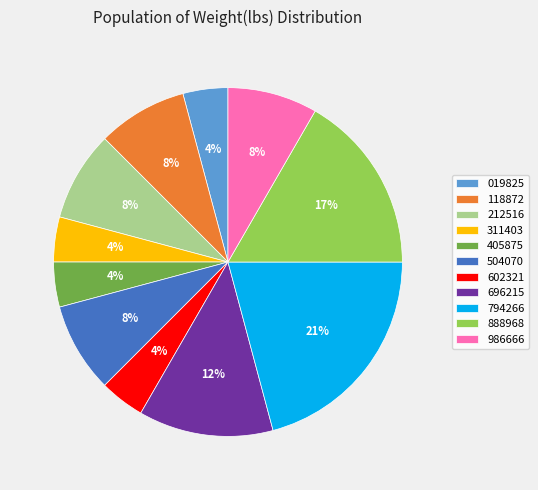

Is 602321 the majority of the pie?

No